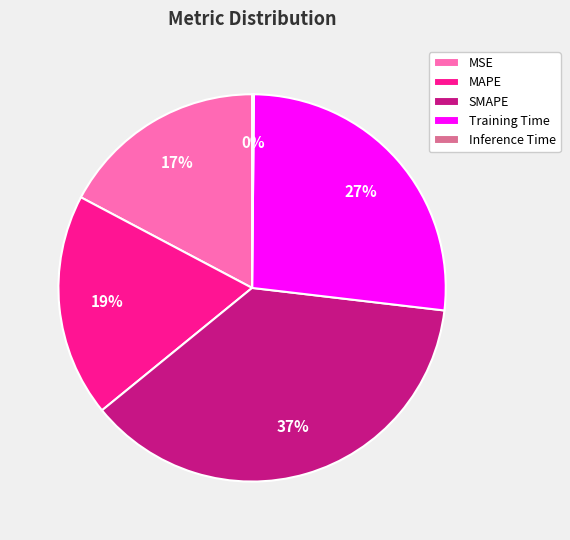

Is it true that Training Time is 27% of the pie?

True